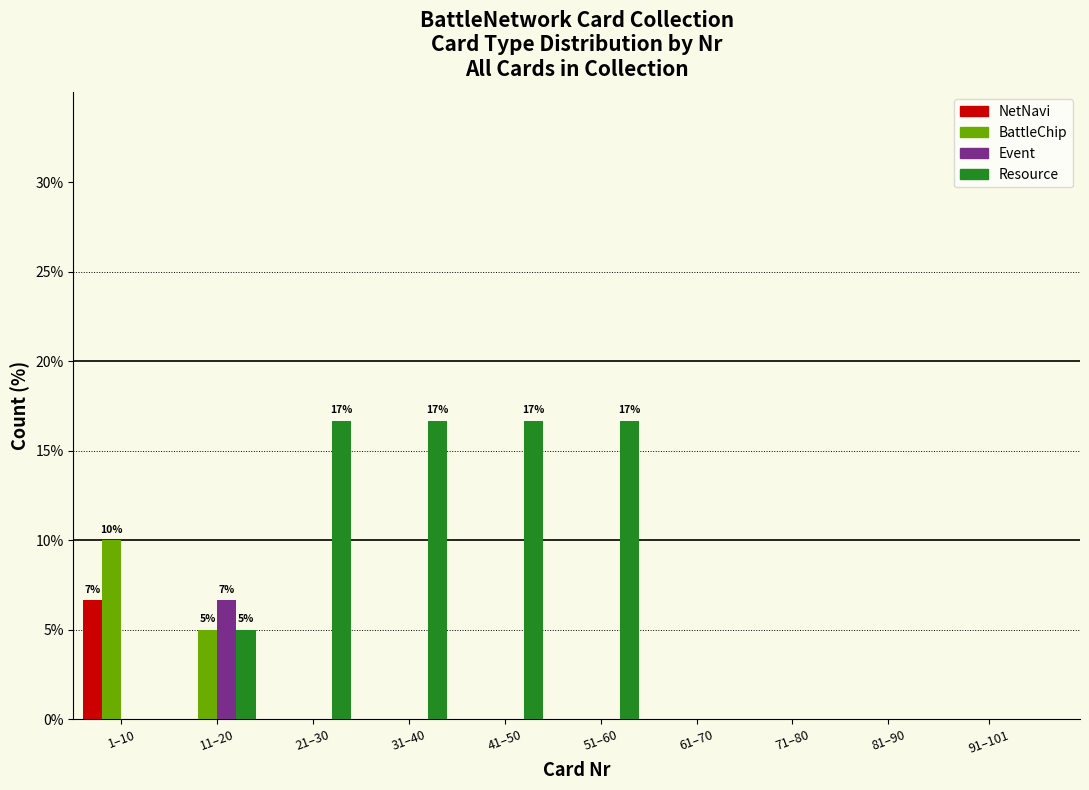

True or false: BattleChip has a value of 1.2 at 11–20.

False